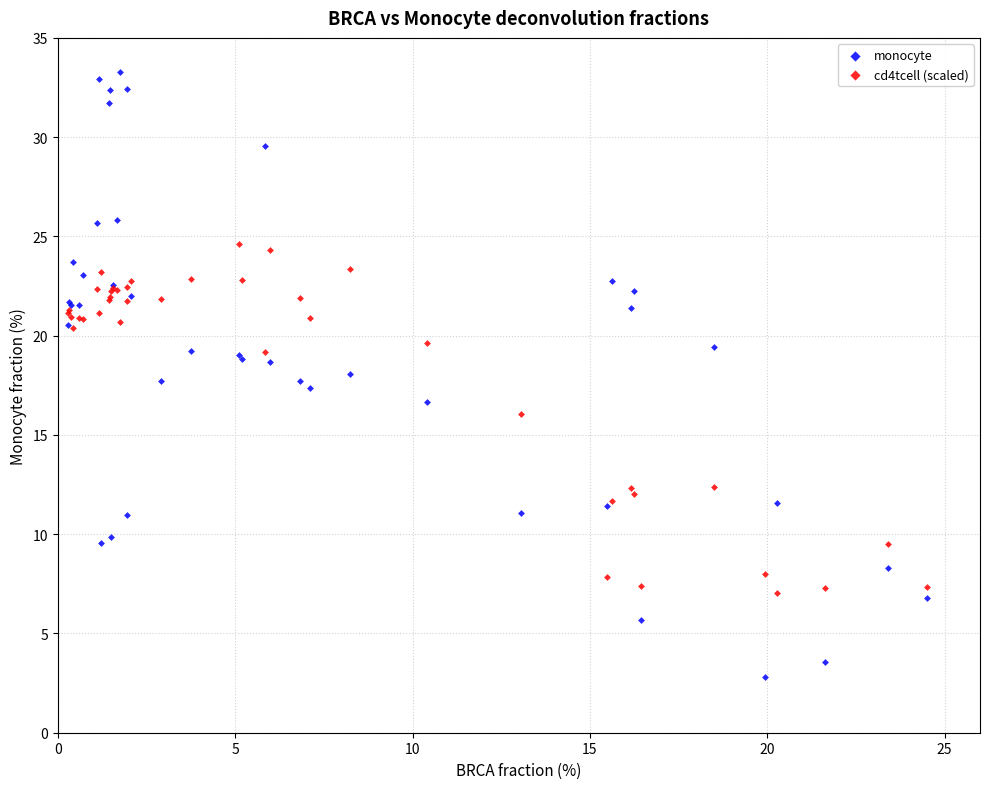

Which series has the largest Y range (max minus min)?

monocyte